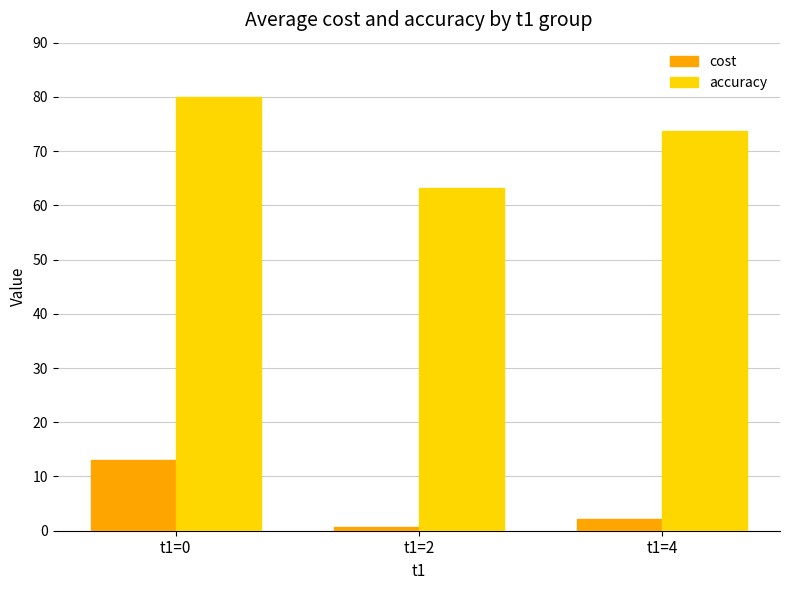

What is the value of the cost bar at the 1st from the left?

13.0